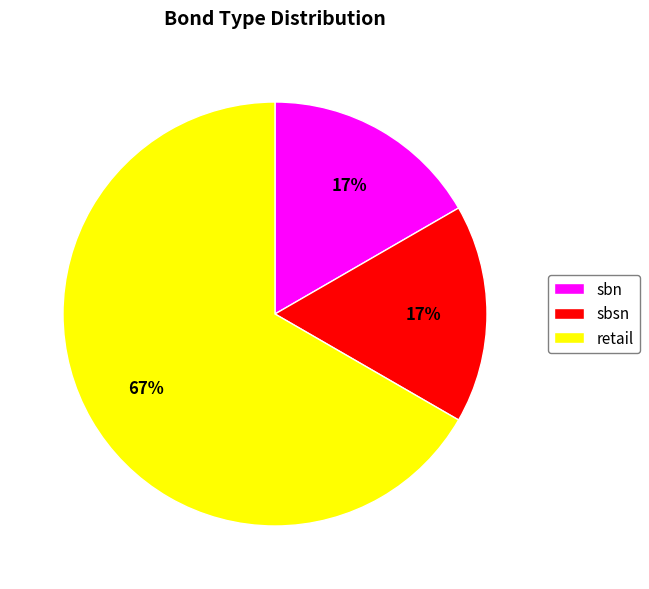

What percentage is the sbsn slice, to the nearest percent?

17%